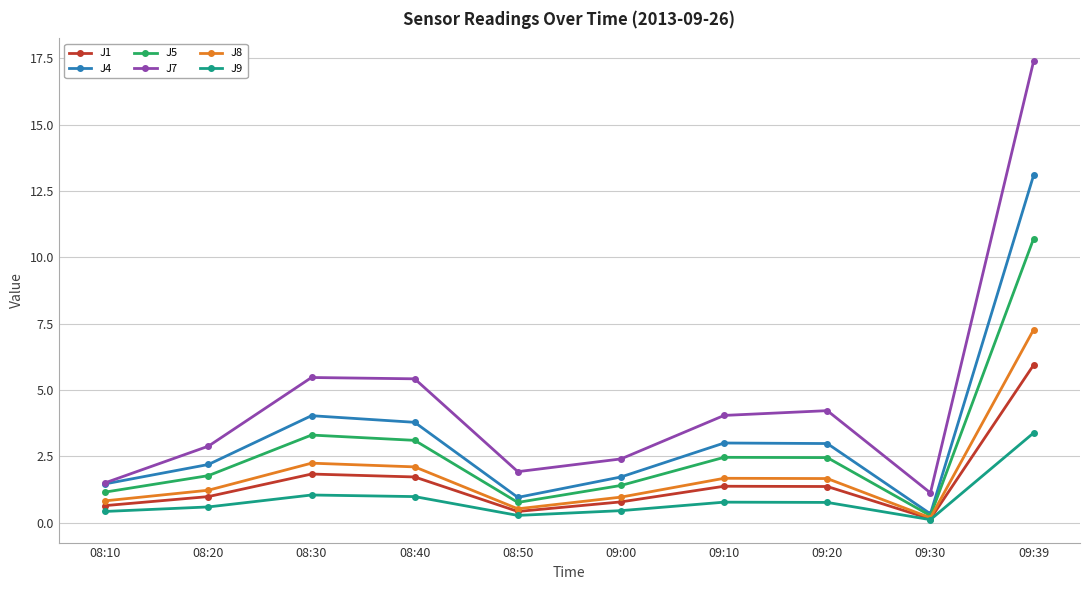

Which series has the widest spread of values?

J7